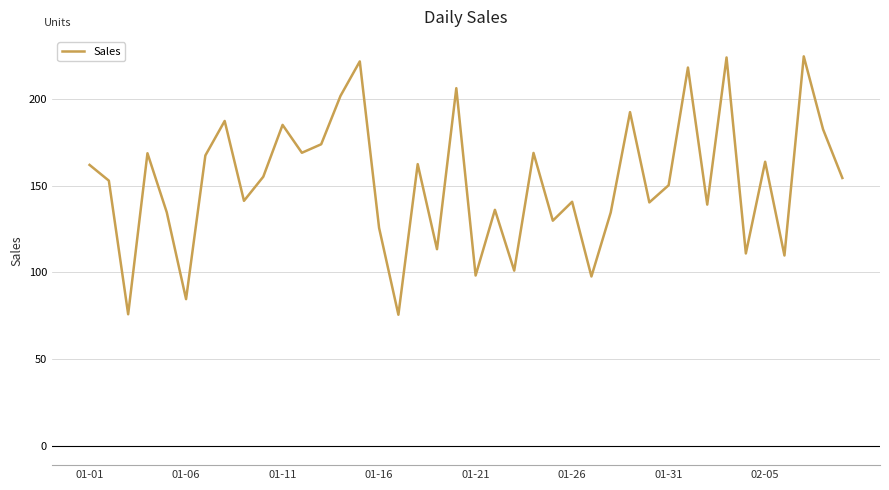

What is the minimum value shown in the chart?

75.5